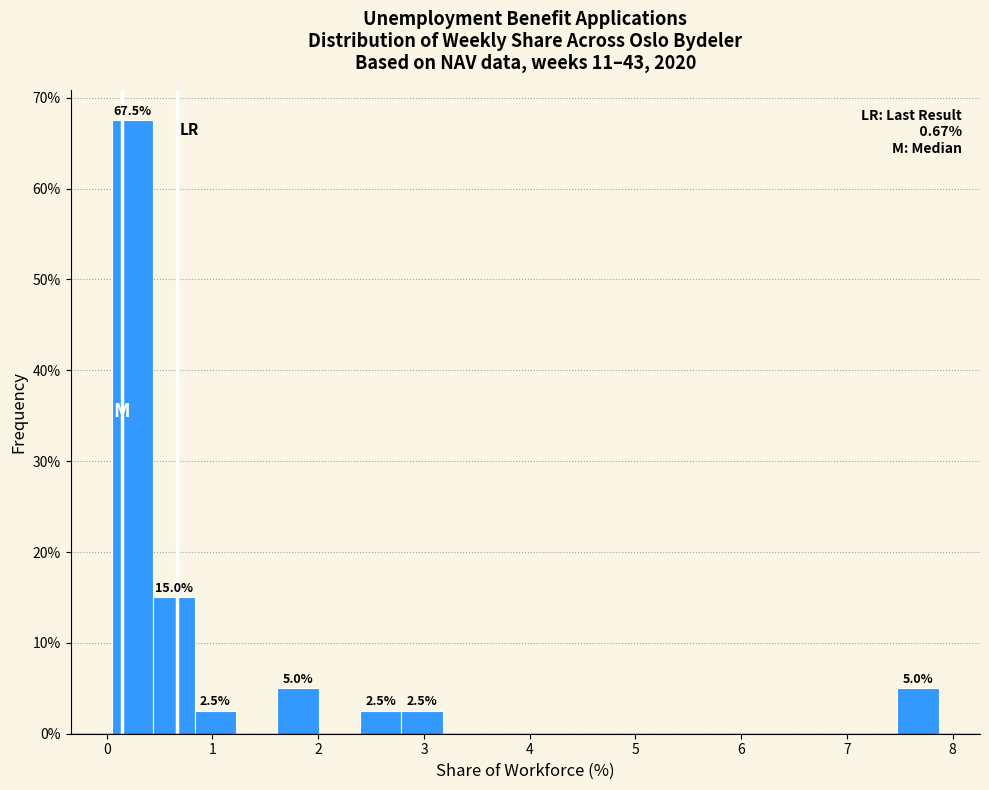

Around what value on the x-axis is the tallest bar? Give the approximate position of its centre, as read against the axis.

0.2